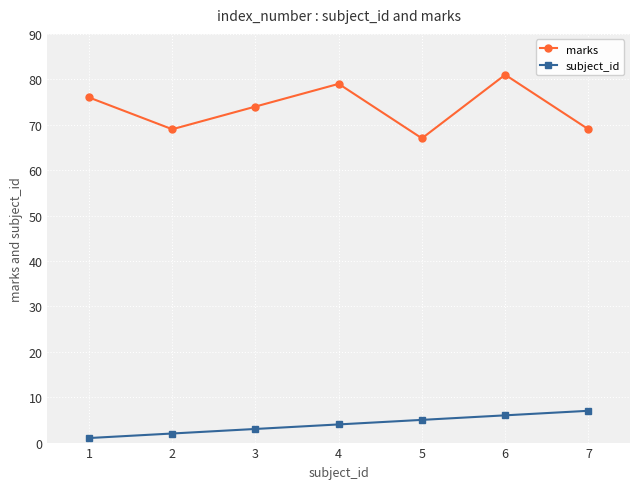

How many distinct data groups are displayed?

2